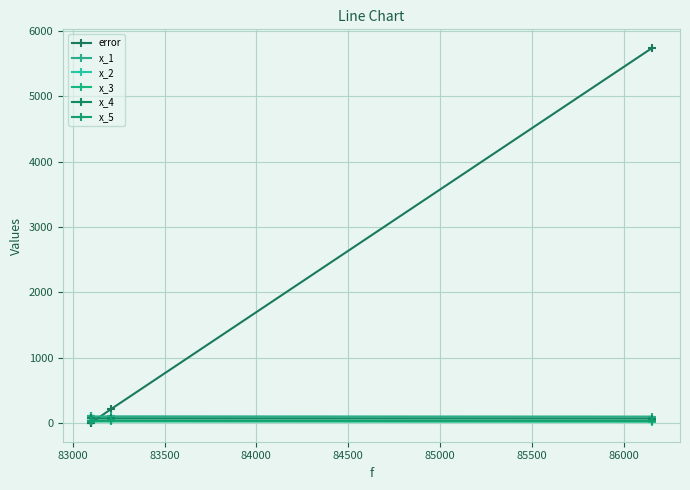

Count the number of data series in this chart.

6